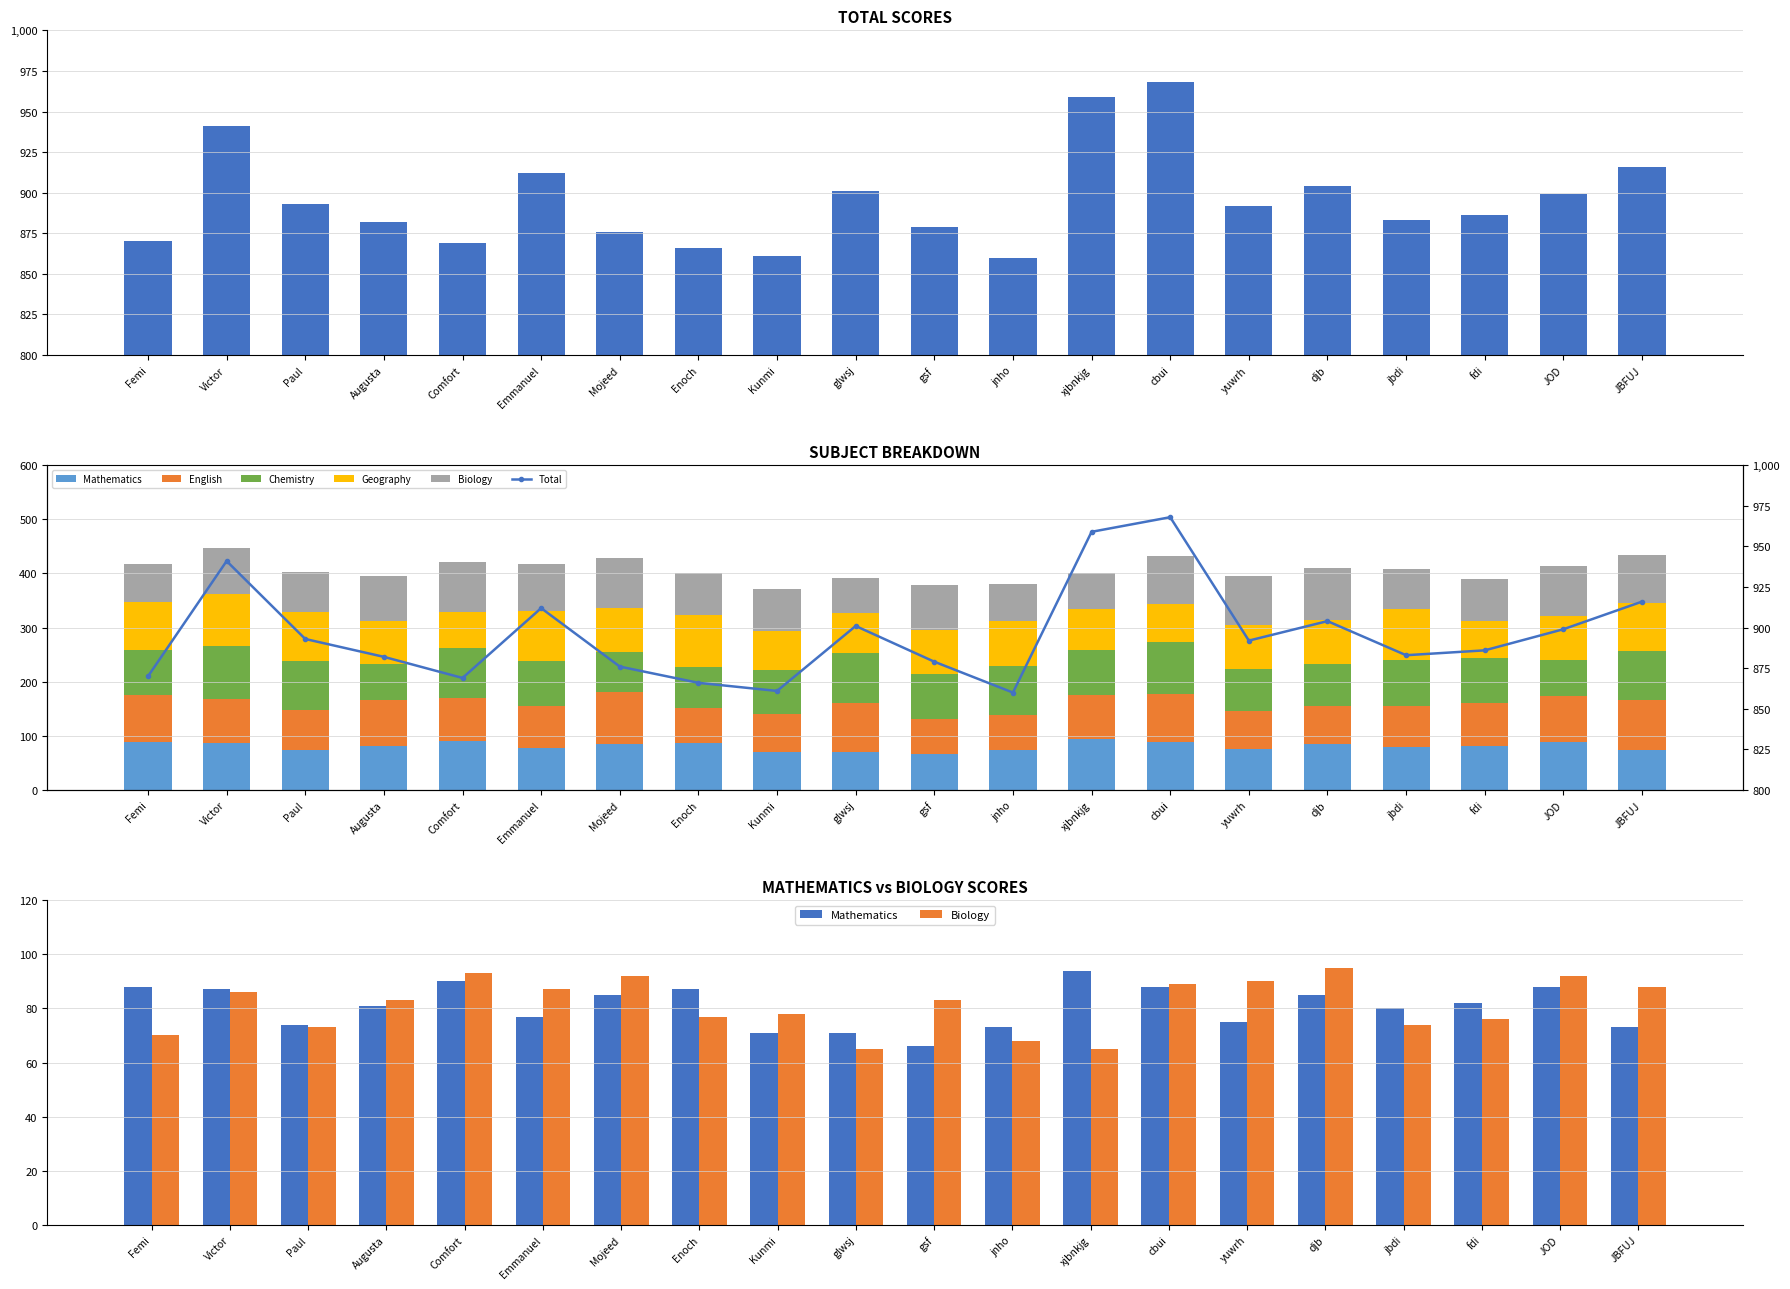

Which category has the highest value in the Geography series?

Victor